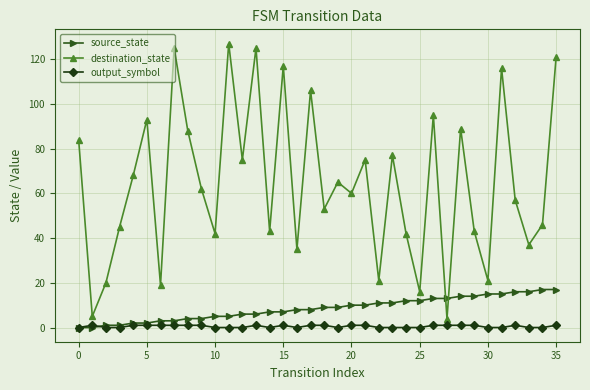

How many lines are shown in the chart?

3